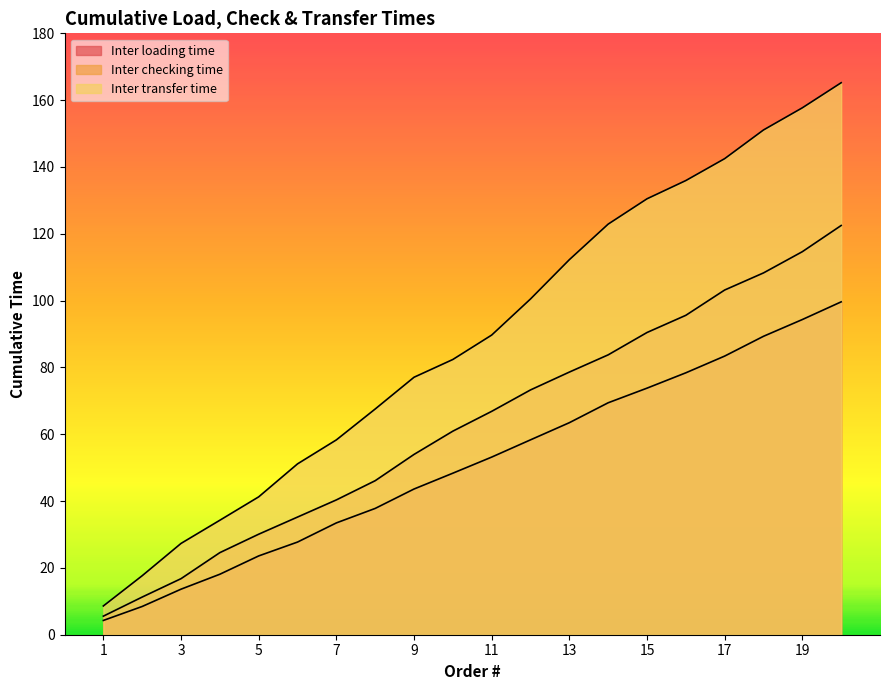

Is the value of Inter transfer time at 4 greater than the value of Inter loading time at 2?

Yes